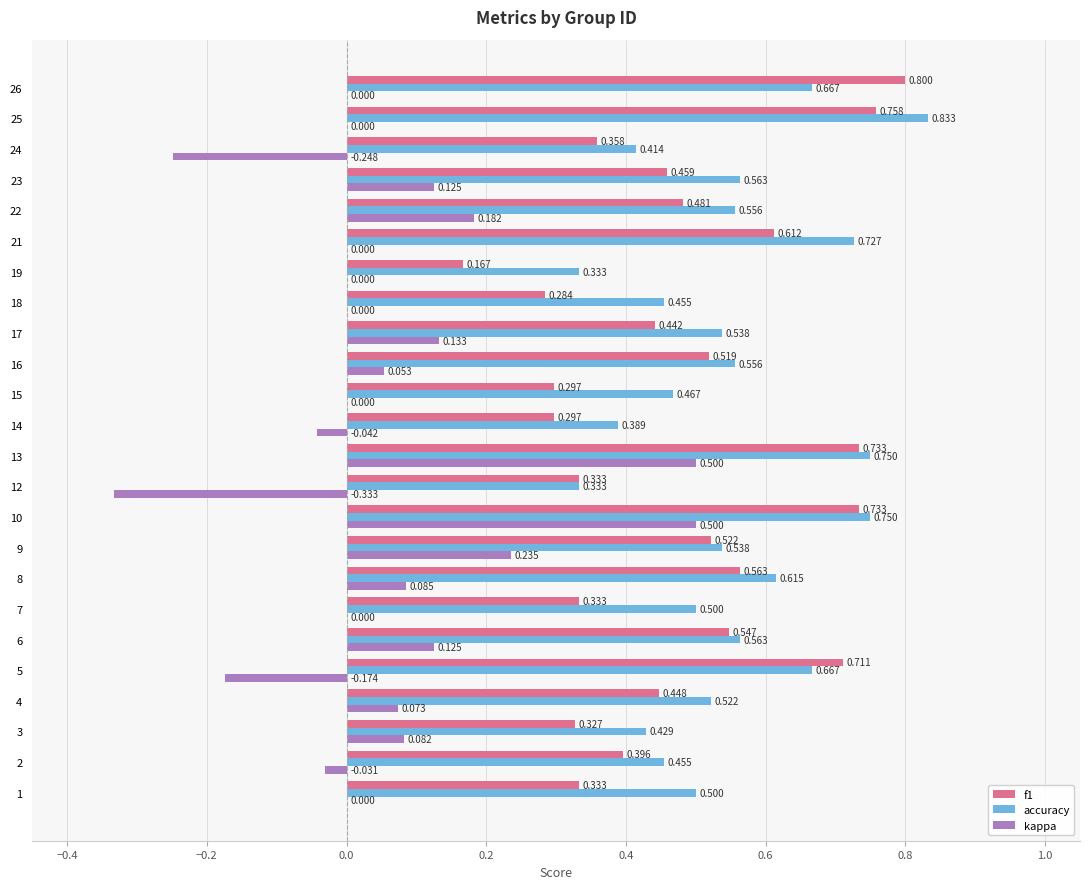

Is the value of accuracy at 8 greater than the value of f1 at 12?

Yes